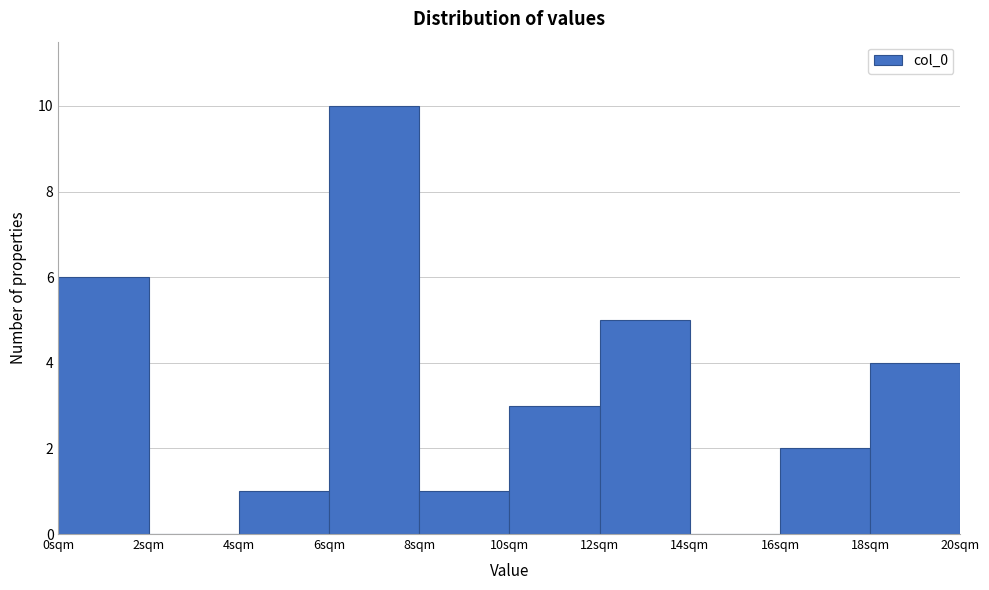

Over which range of the x-axis is the bar tallest?

6 to 8